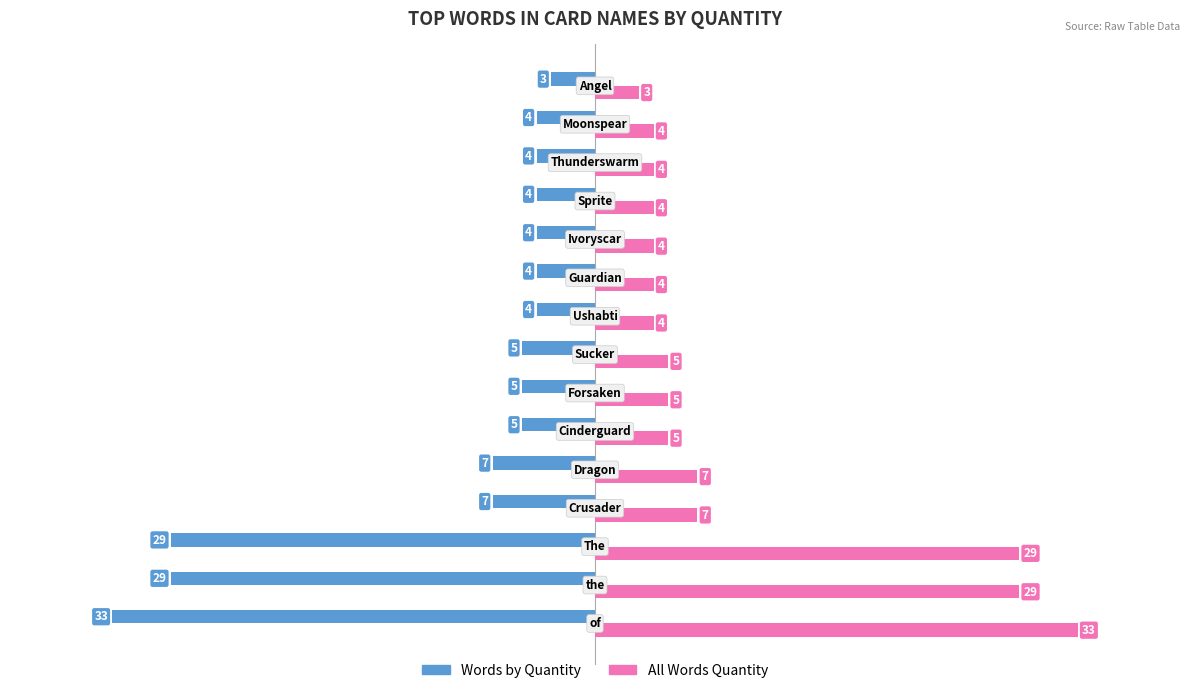

Rank the series by their average value, from lowest to highest.

Words by Quantity, All Words Quantity